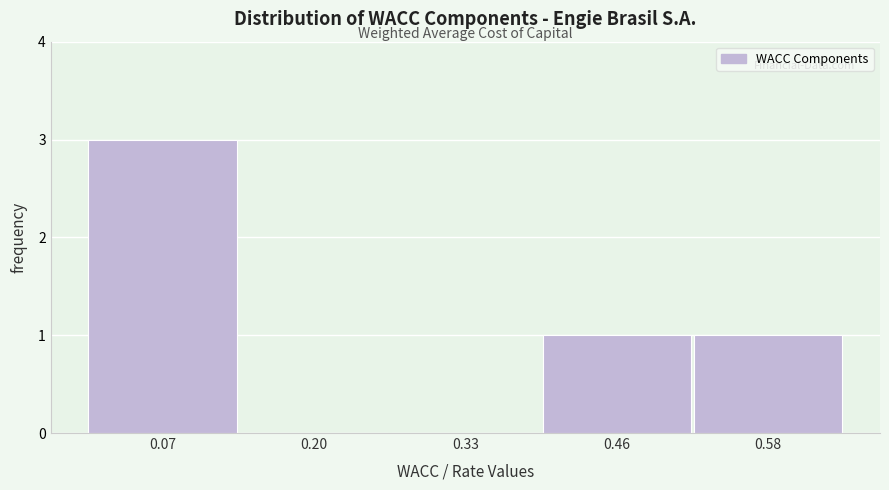

Reading left to right, list every bar in this chart as the range it spans on the x-axis followed by its height. Neither the bar edges nor the heights are printed on the chart, so give them approximately, as read against the axes.

0.00 to 0.13: 3
0.13 to 0.26: 0
0.26 to 0.39: 0
0.39 to 0.52: 1
0.52 to 0.65: 1